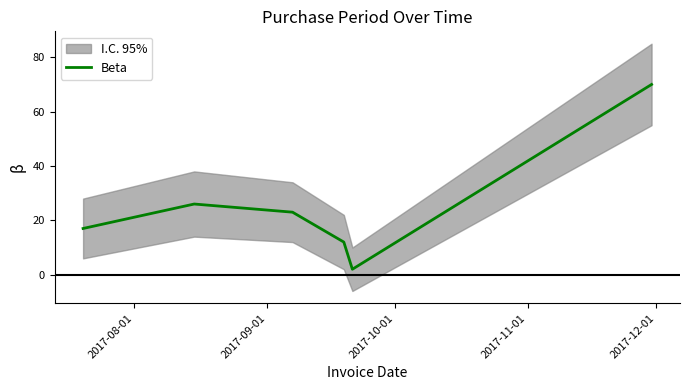

Reading left to right, list all the values displayed in this chart.

17	26	23	12	2	70